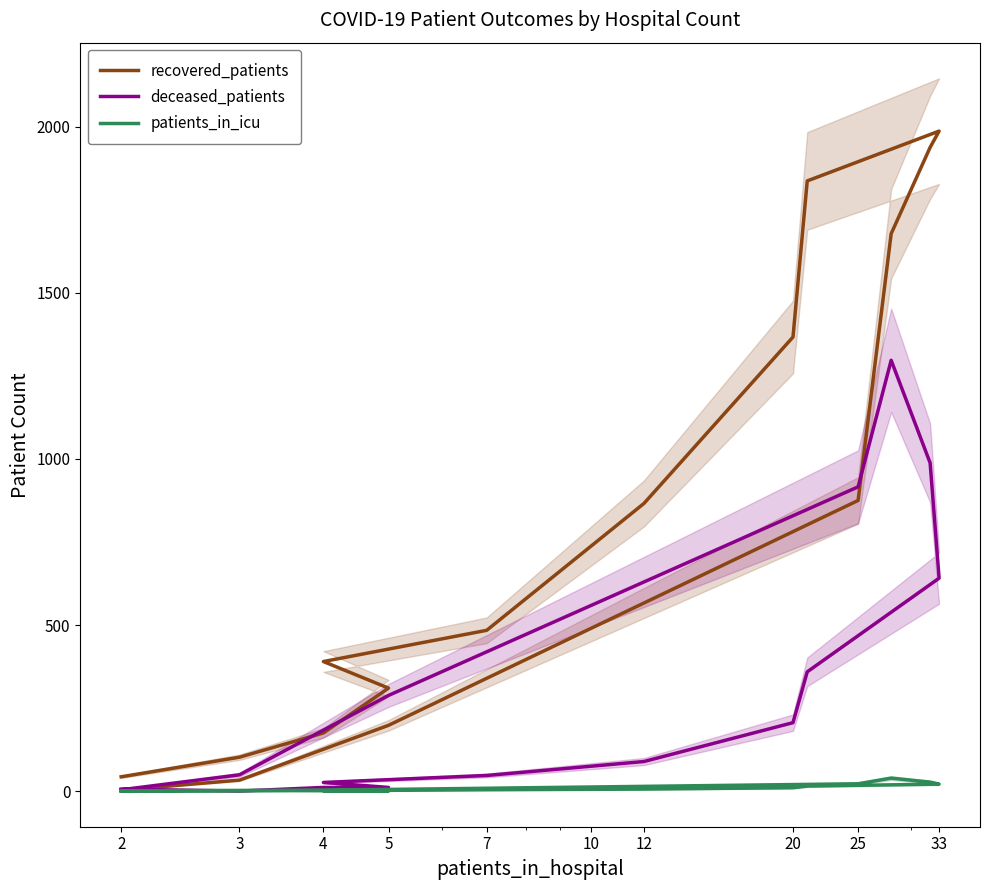

At how many categories does at least one series exceed 592?

7